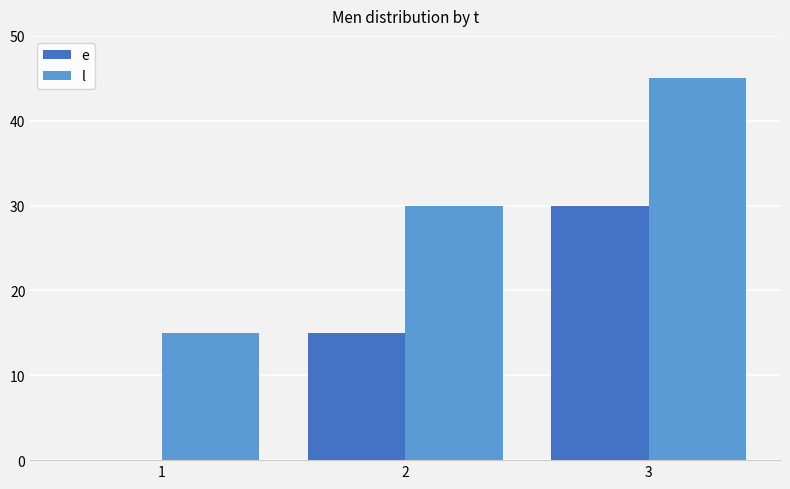

Reading right to left, extract all data points from this chart.

e: 3=30	2=15	1=0
l: 3=45	2=30	1=15